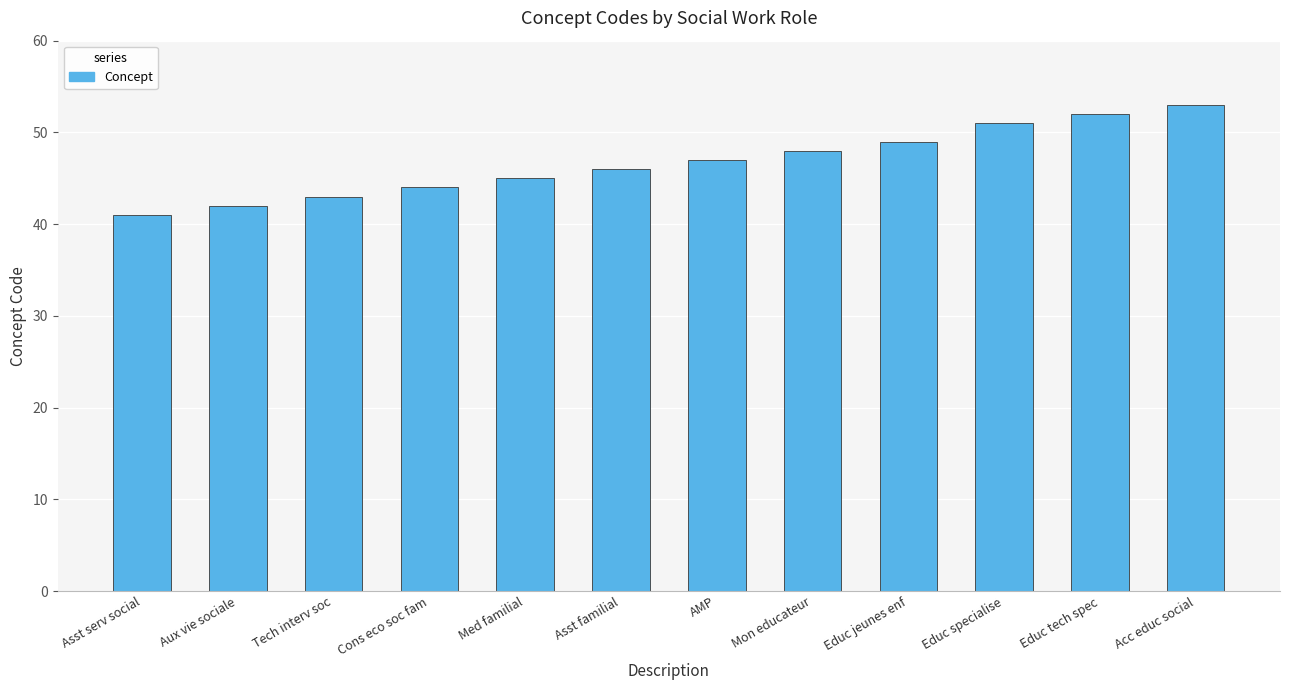

What position from the left is Educ specialise?

10